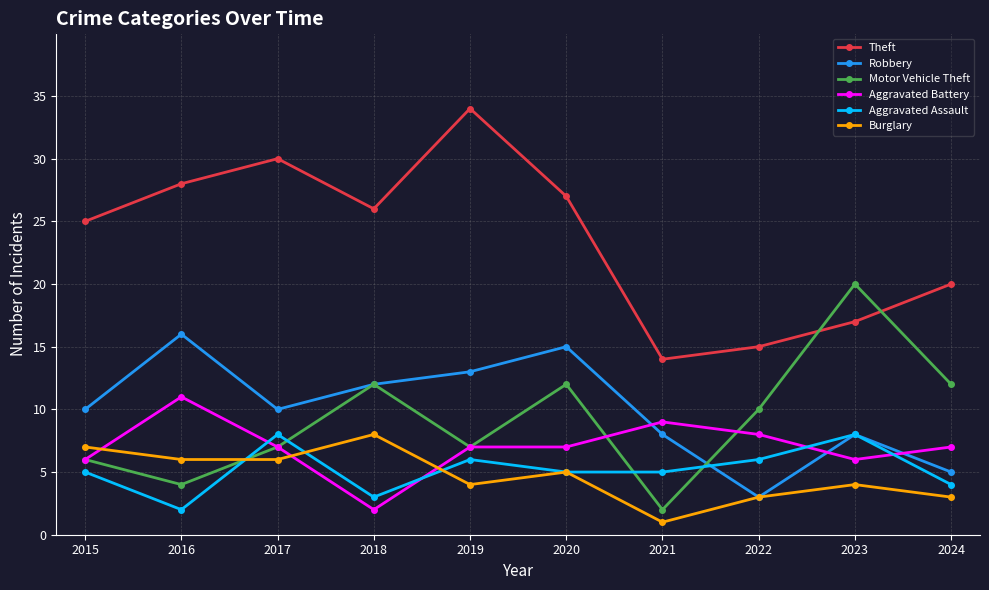

Is this an area chart (filled region under the line)?

No